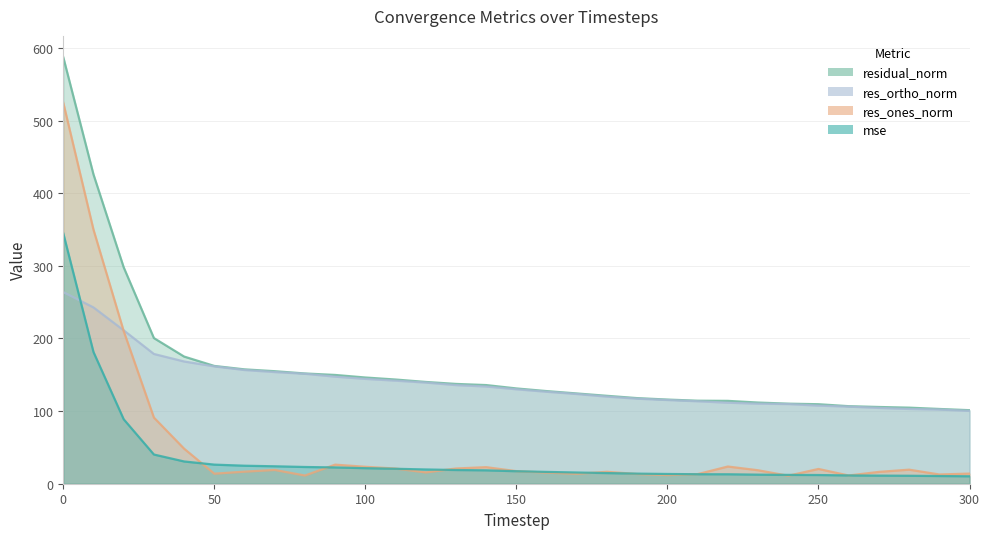

Where is residual_norm nearest to the value 344?

20